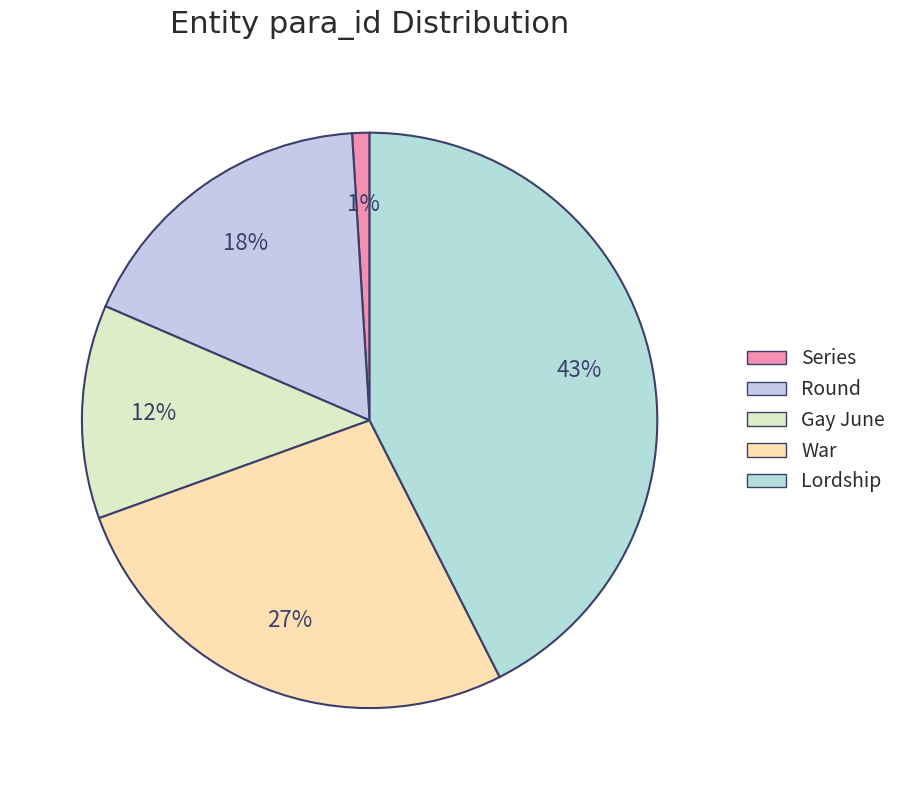

How many segments does this pie chart have?

5